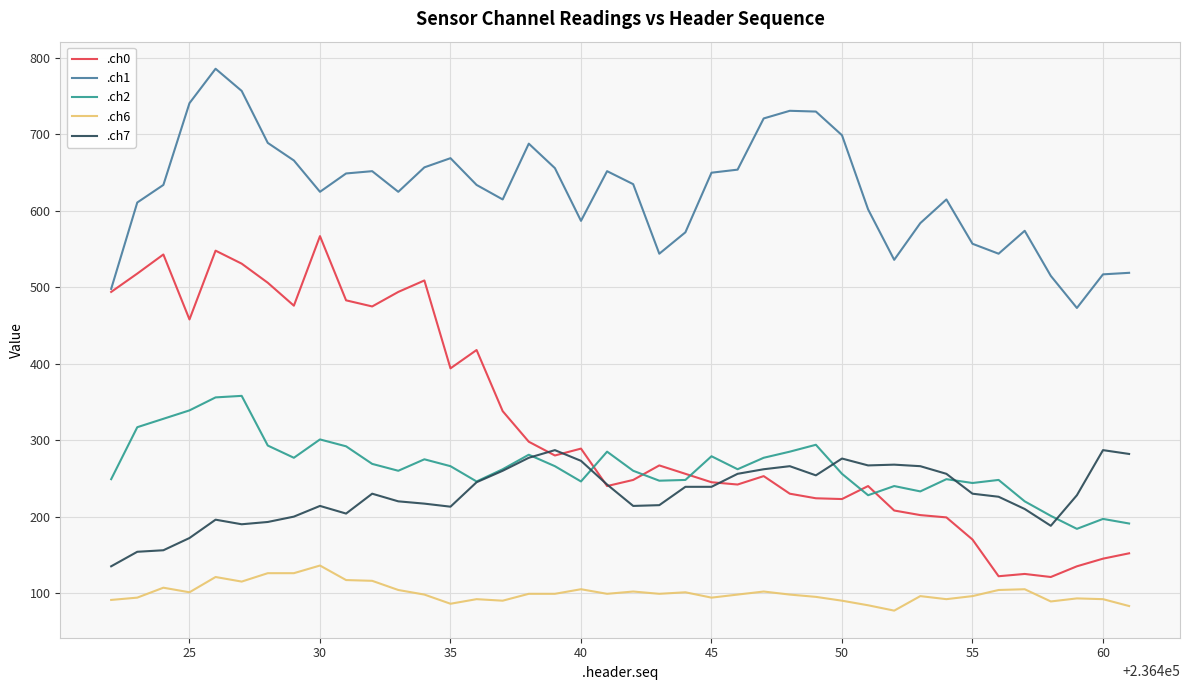

Rank the series by their maximum value, from lowest to highest.

.ch6, .ch7, .ch2, .ch0, .ch1